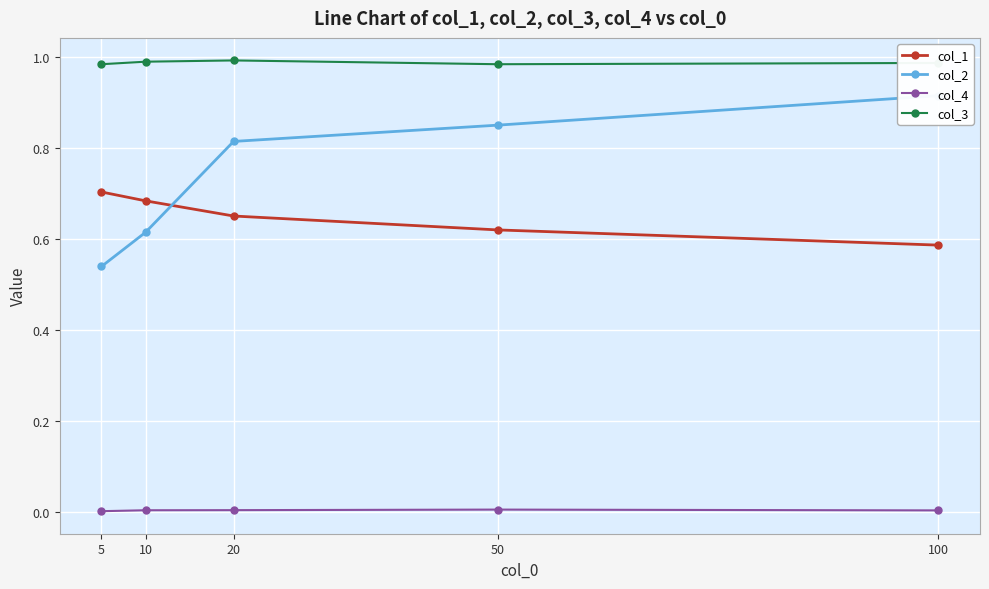

At which category does col_3 reach its first local peak?

20